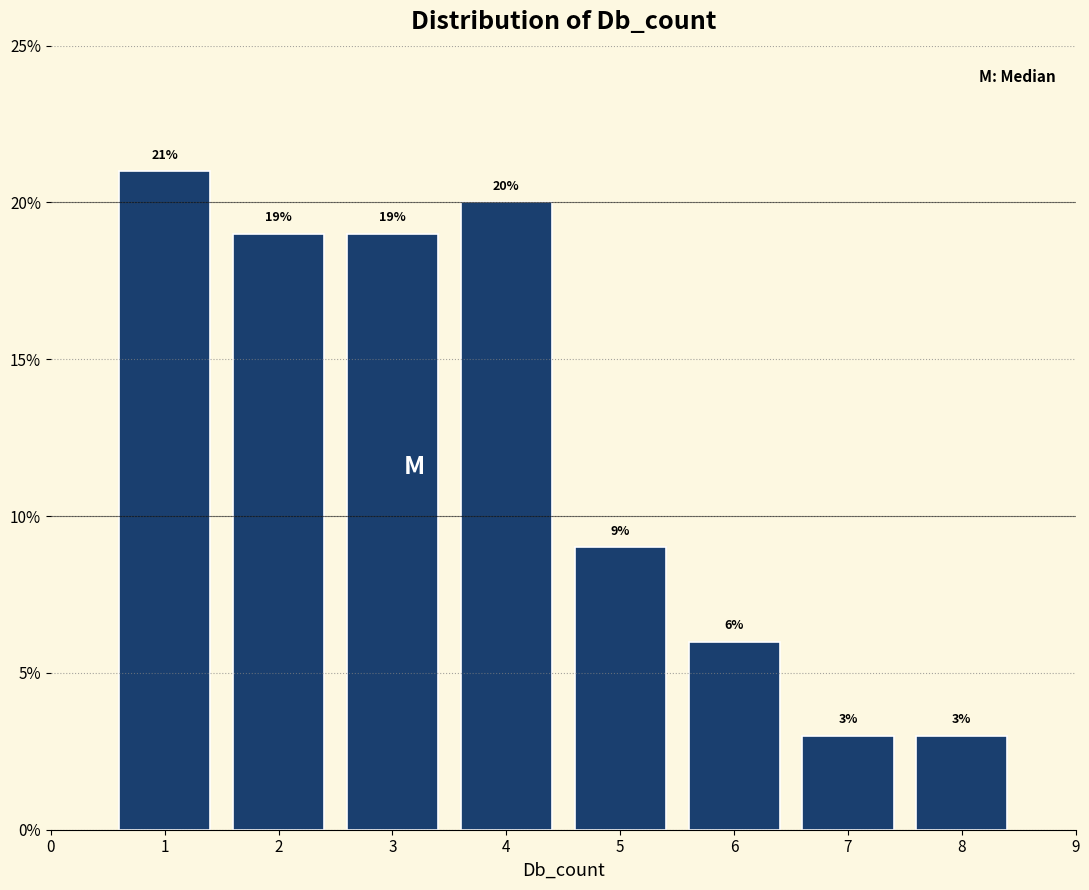

What is the height of the bar covering 1.5 to 2.5 on the x-axis?

19